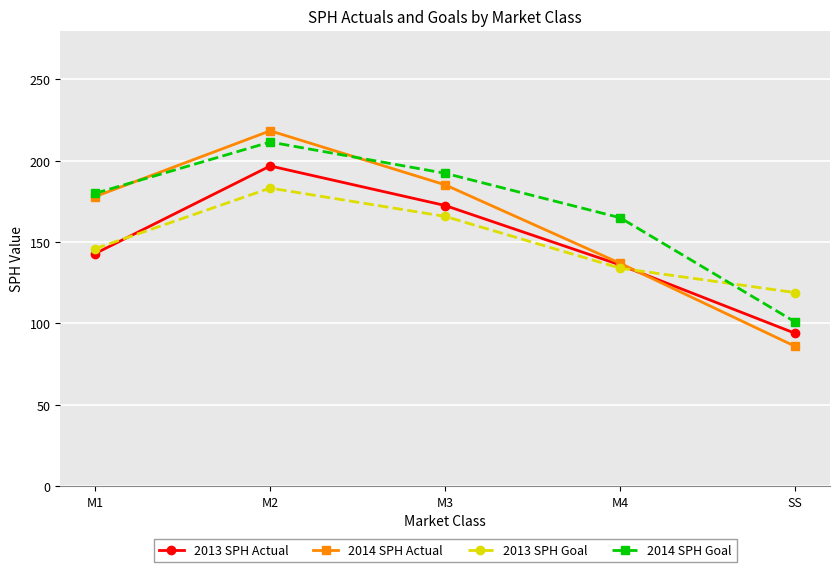

After their last crossing, which series has the higher values: 2013 SPH Actual or 2014 SPH Actual?

2013 SPH Actual